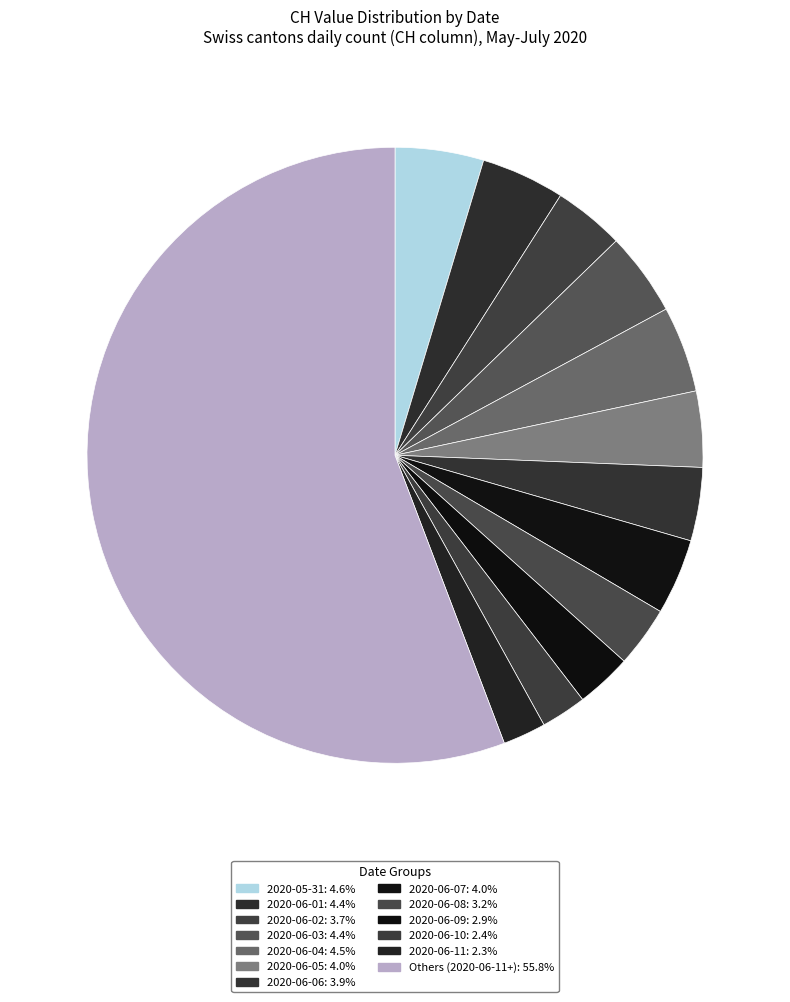

How many segments does this pie chart have?

13